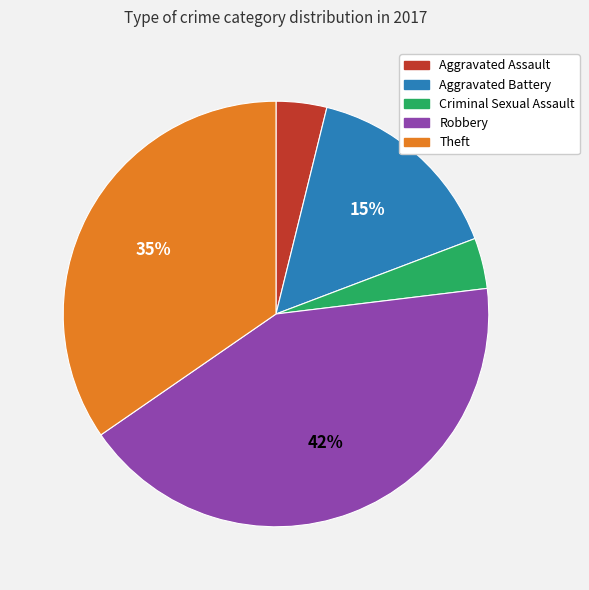

What is the largest slice in the pie chart?

Robbery